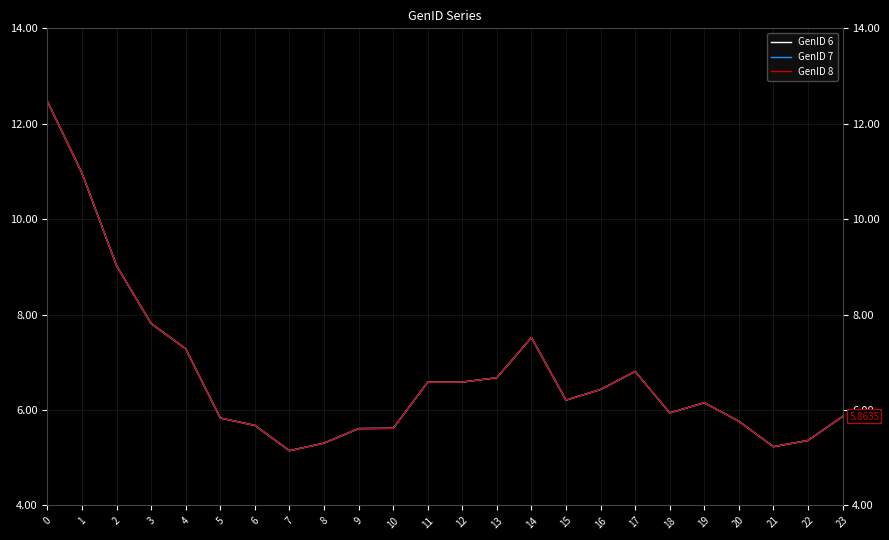

Is this an area chart (filled region under the line)?

No